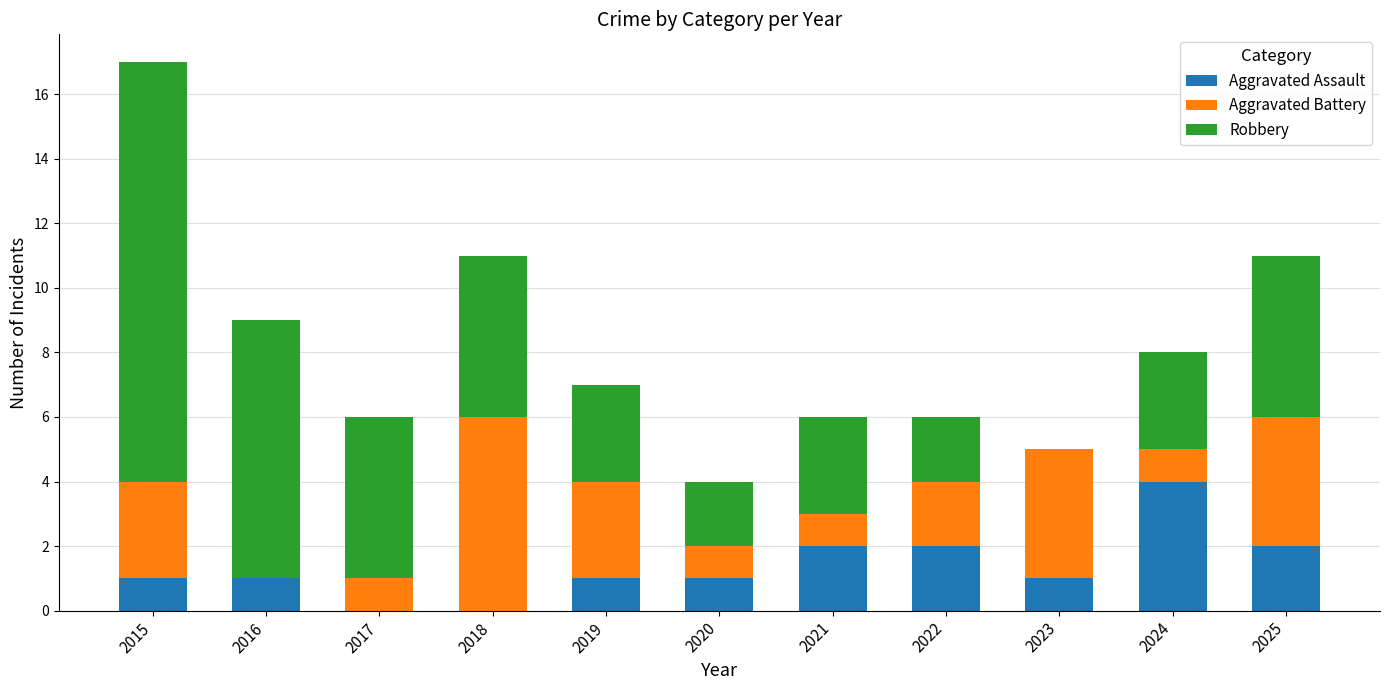

The value of Aggravated Assault at 2023 is 1. True or false?

True